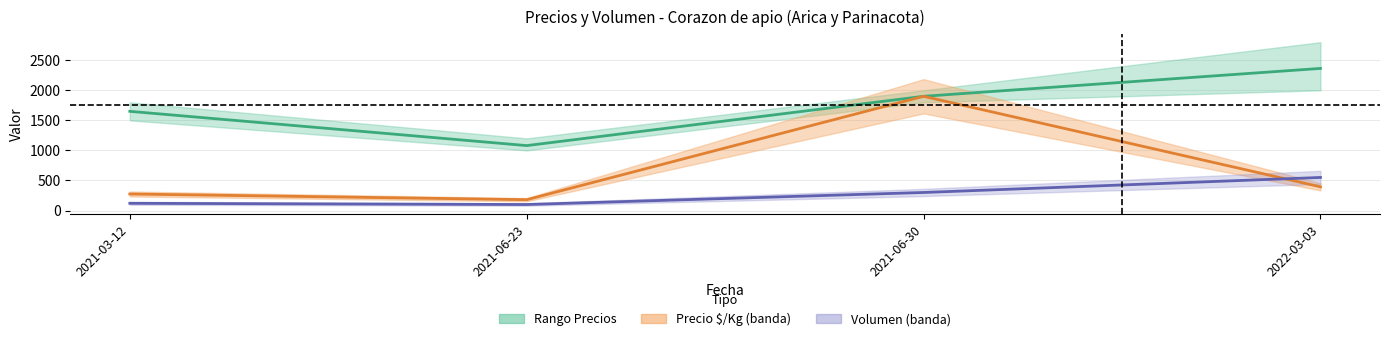

Reading left to right, what are all the values shown in this chart?

Precio promedio ponderado: 1650	1080	1900	2364
Precio $/Kg: 275	180	1900	394
Volumen: 120	100	300	550